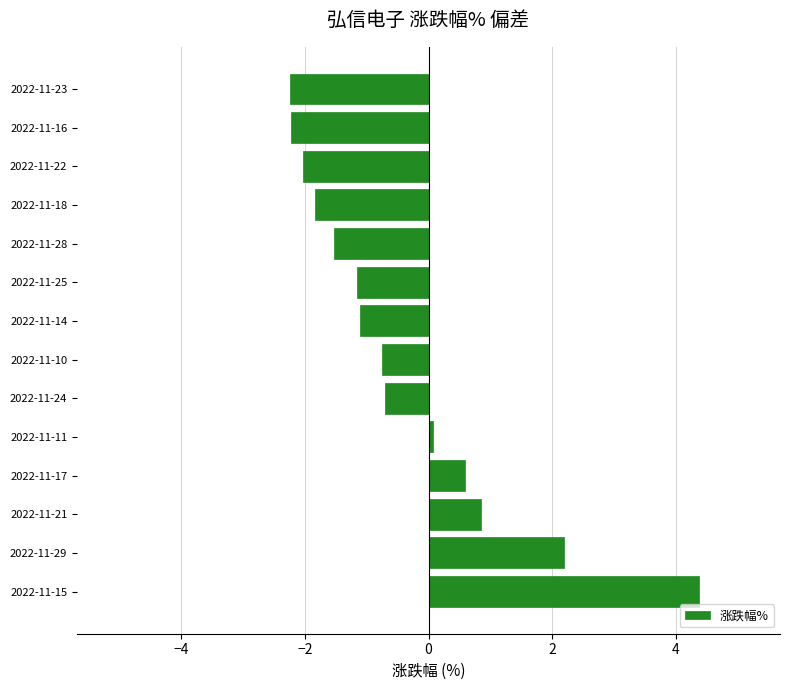

How many series are shown in this chart?

1